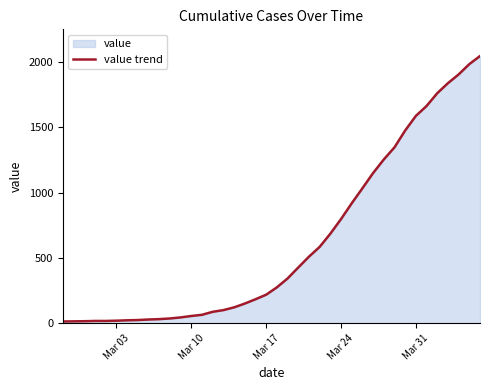

What is the greatest value displayed?

2047